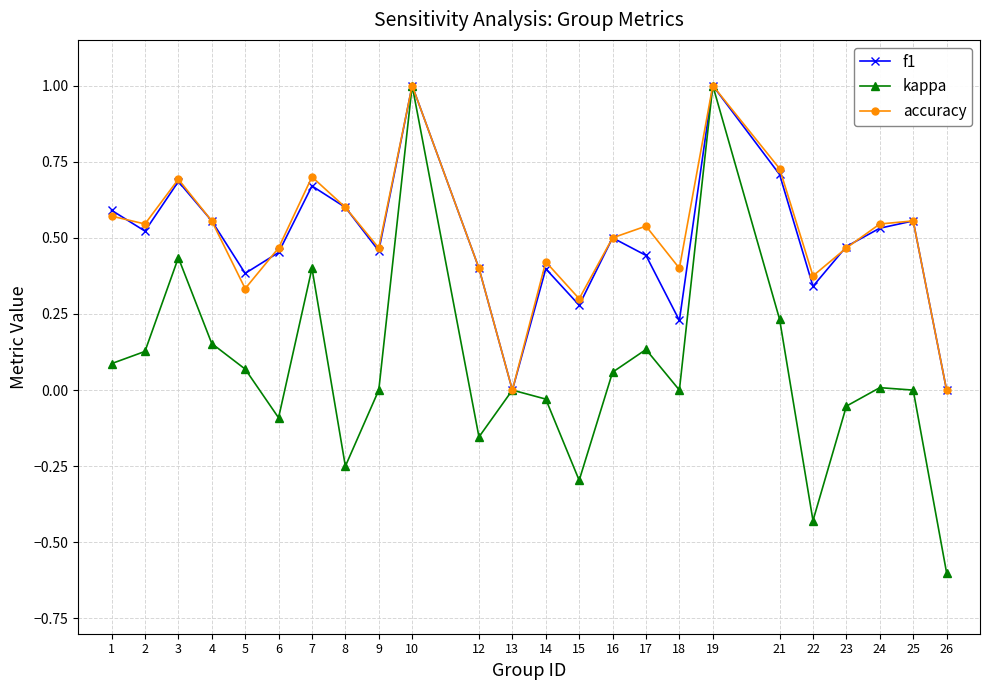

What is the total value across all series at 19?

3.0